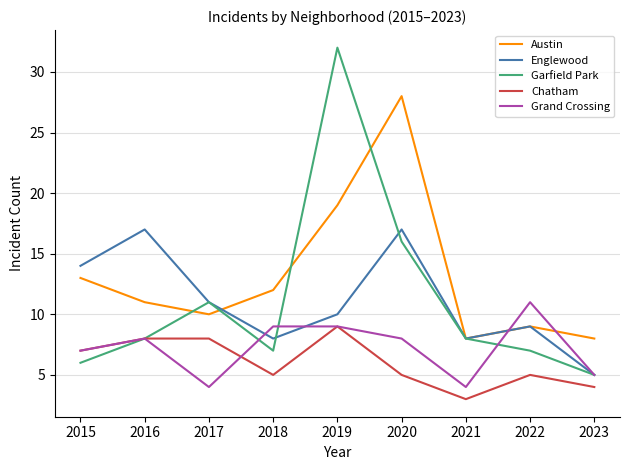

Which series has the largest total across all categories?

Austin